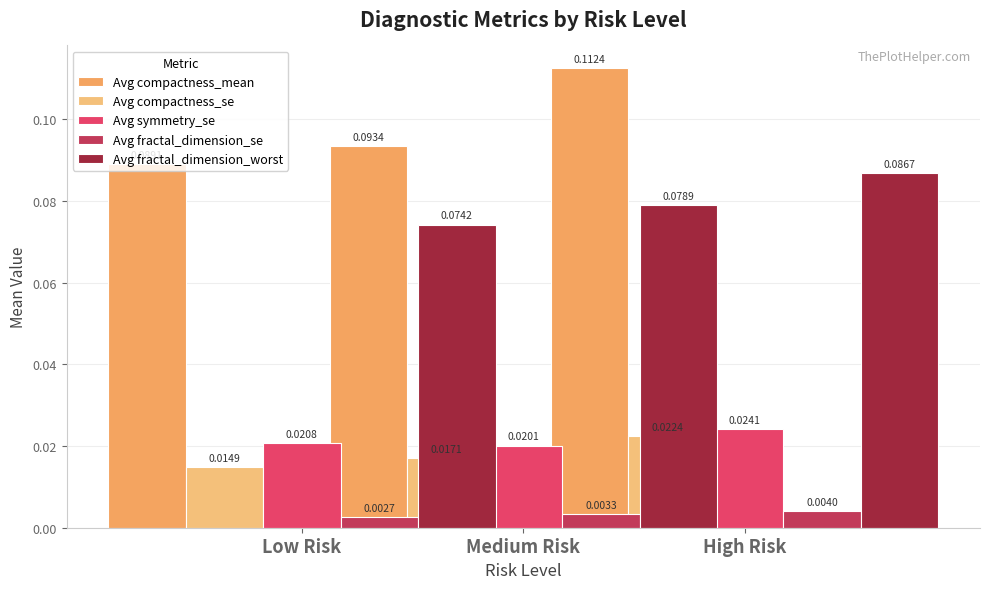

At how many categories does at least one series exceed 0?

3